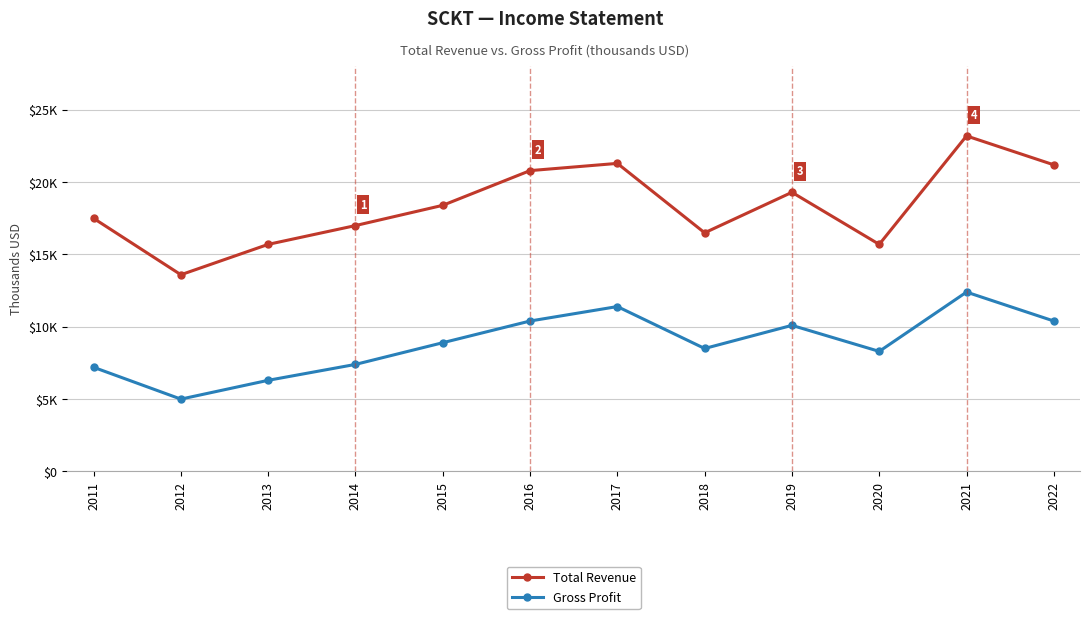

Reading left to right, what are all the values shown in this chart?

Total Revenue: 2011=17500	2012=13600	2013=15700	2014=17000	2015=18400	2016=20800	2017=21300	2018=16500	2019=19300	2020=15700	2021=23200	2022=21200
Gross Profit: 2011=7200	2012=5000	2013=6300	2014=7400	2015=8900	2016=10400	2017=11400	2018=8500	2019=10100	2020=8300	2021=12400	2022=10400